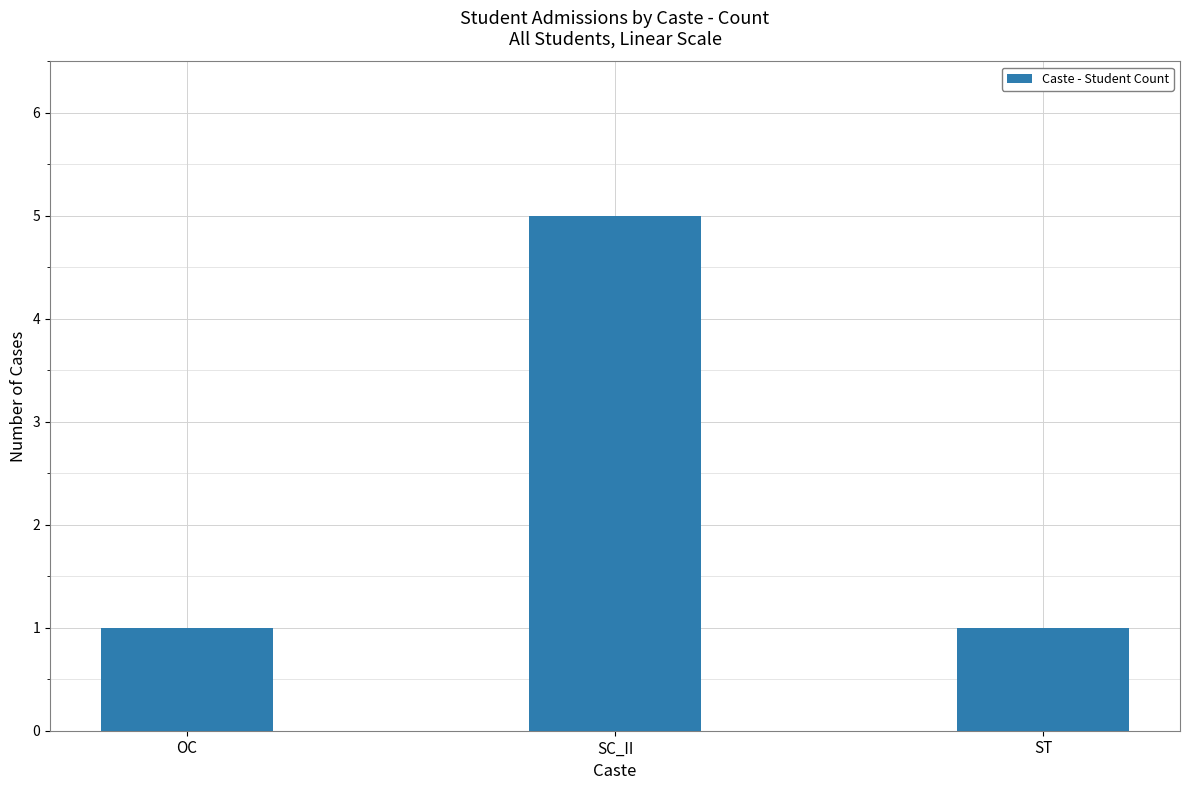

Which category has the highest value across all series?

SC_II